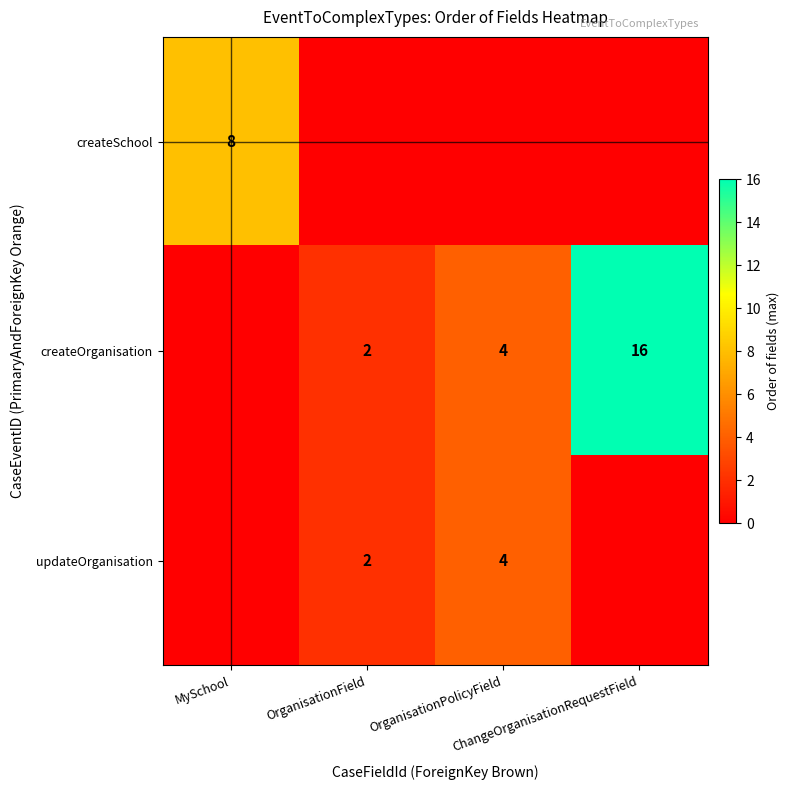

What is the difference between the maximum and minimum values in the updateOrganisation series?

4